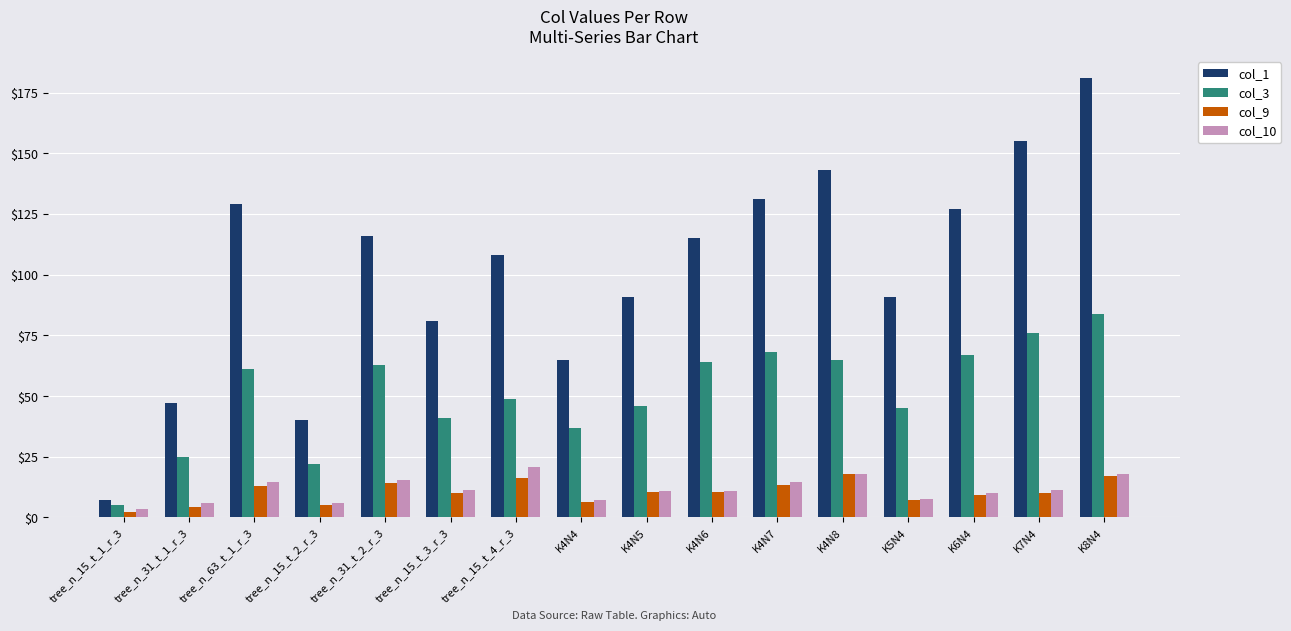

What is the sum of the col_1 values at tree_n_31_t_2_r_3 and K4N8?

259.0